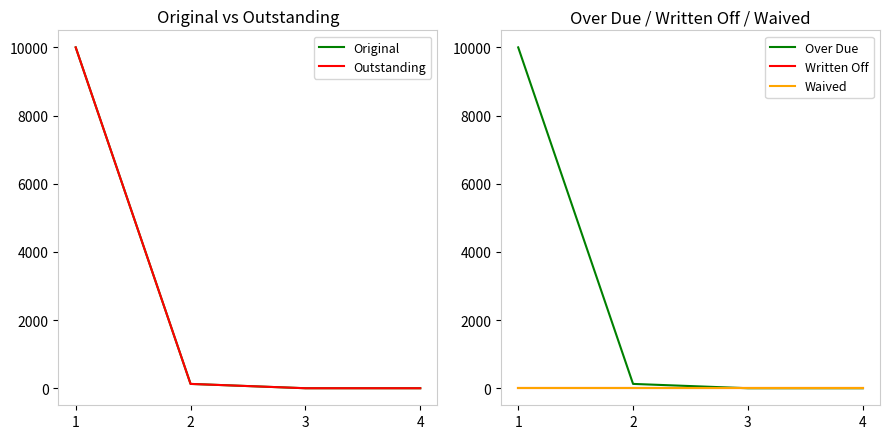

List the labels in order of Waived value, largest first.

1, 2, 3, 4